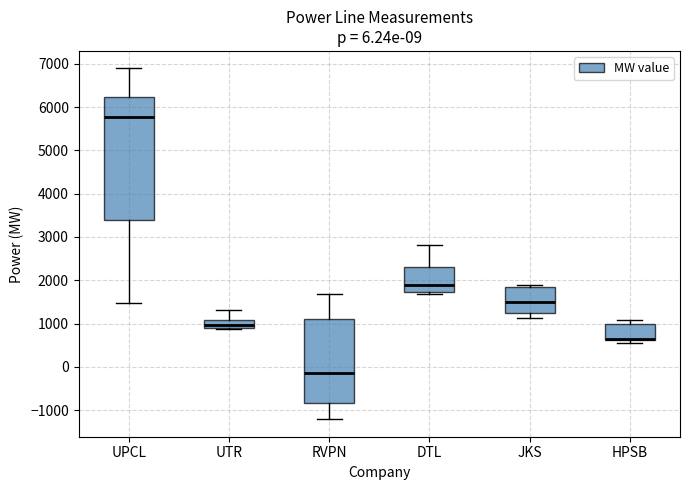

Which box is the tallest, from its lower edge to its upper edge?

UPCL